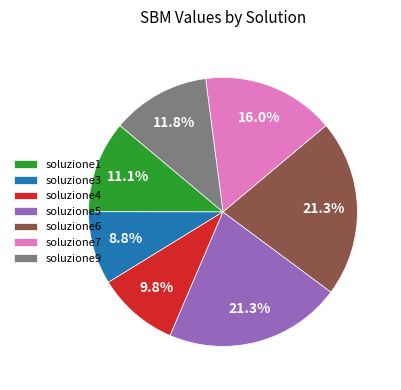

Is the sum of soluzione9 and soluzione5 greater than half?

No